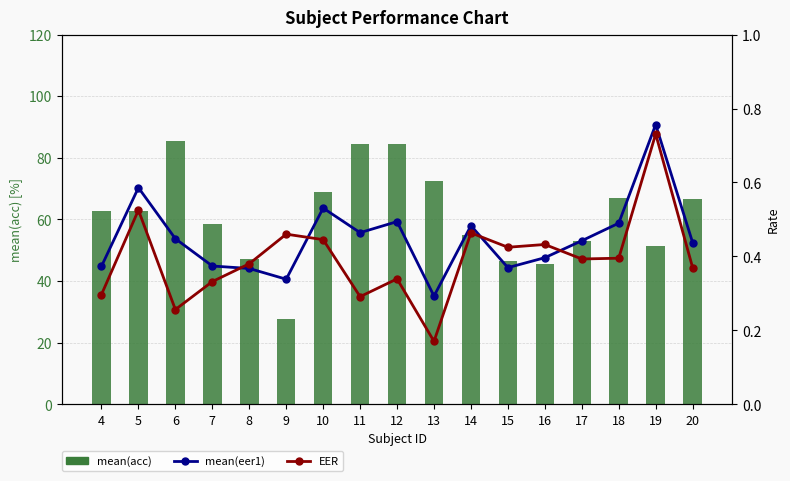

Is the value of mean(acc) at 11 greater than the value of EER at 12?

Yes